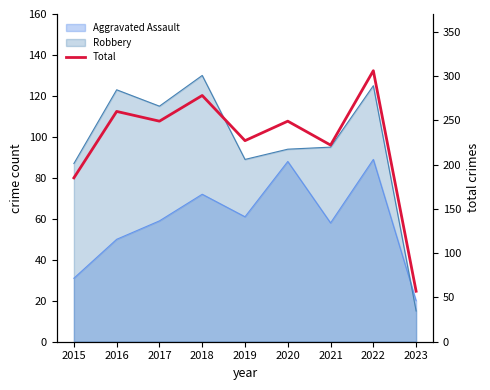

Where does the data first go above 249?

2016